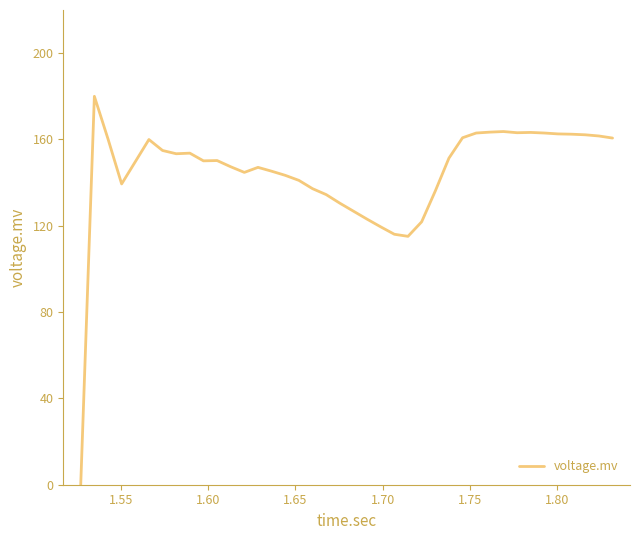

What is the difference between the maximum and minimum values?

180.0